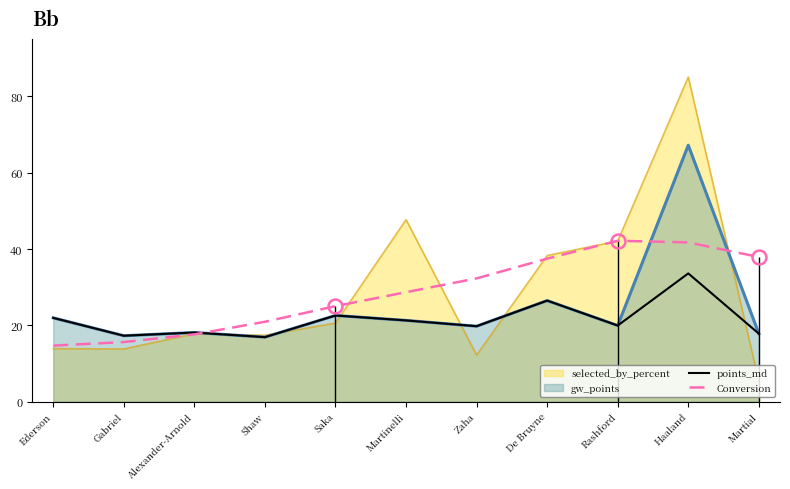

The points_md series shows 5.8 at Alexander-Arnold. True or false?

False